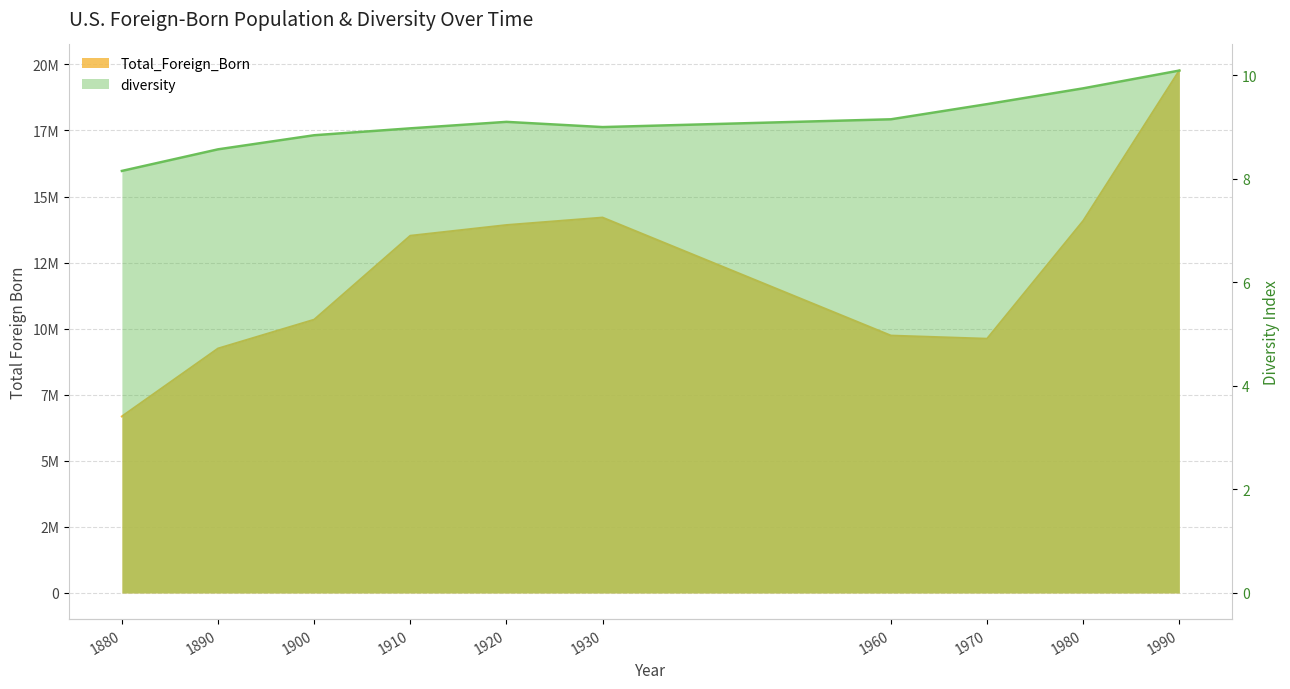

List the labels in order of diversity value, largest first.

1990, 1980, 1970, 1960, 1920, 1930, 1910, 1900, 1890, 1880